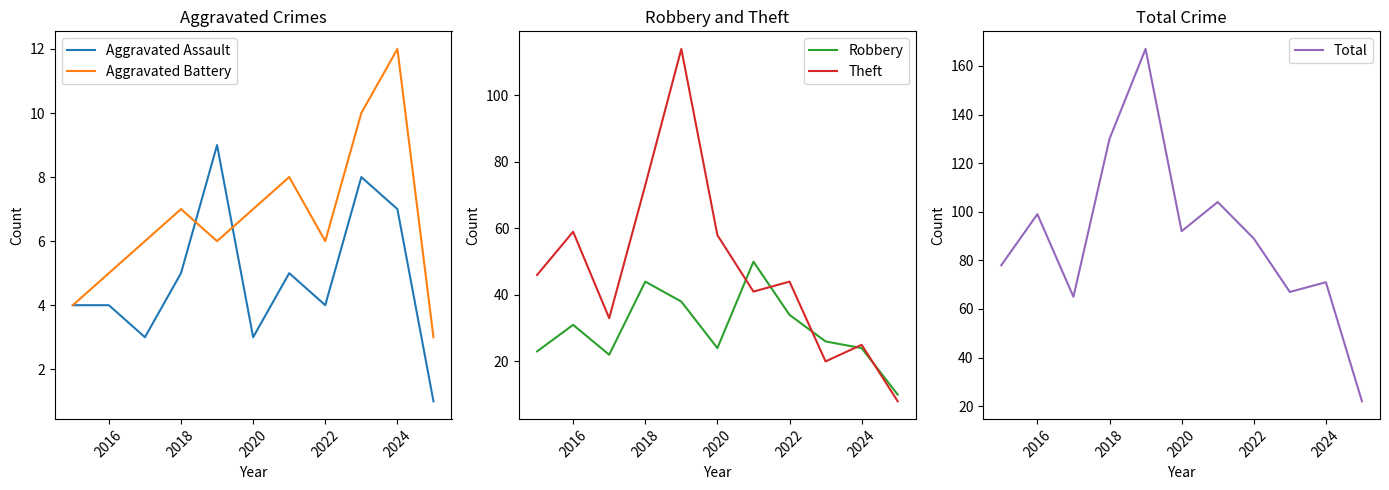

True or false: Total and Aggravated Assault cross at least once.

False